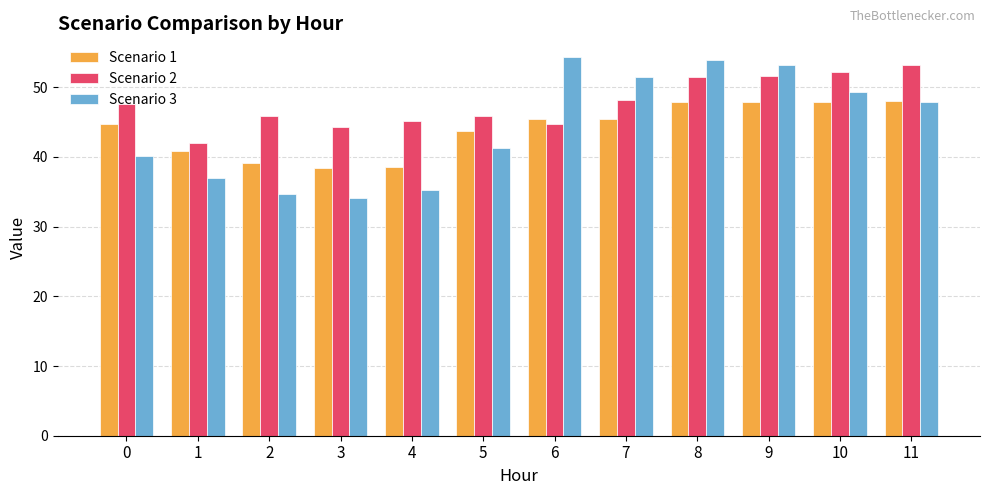

What is the maximum value for Scenario 1?

48.0